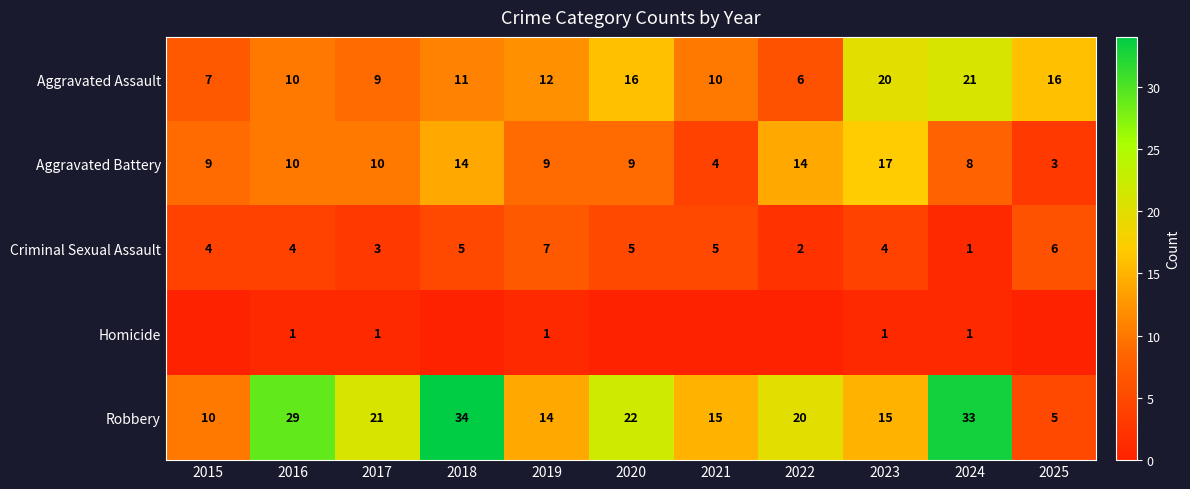

Where does the Robbery series first go above 20?

2016